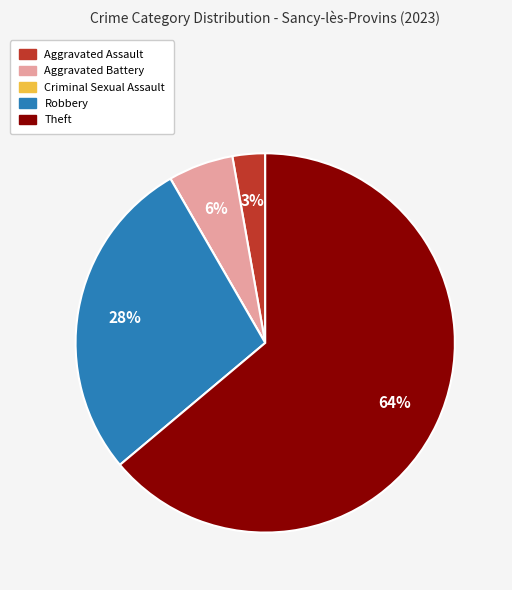

Does Robbery account for over 50% of the chart?

No